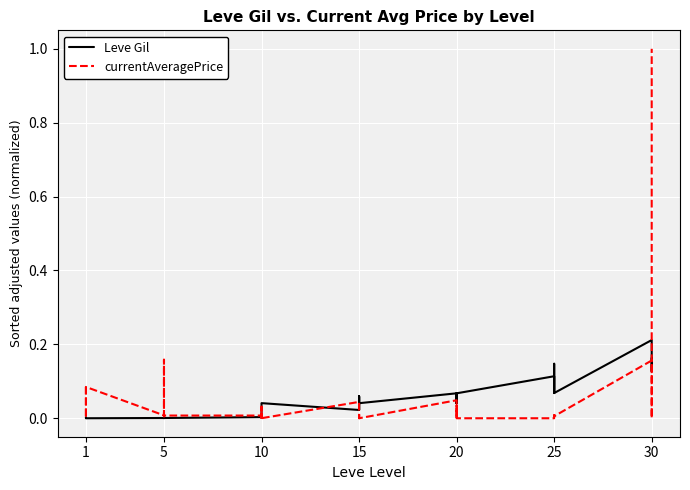

What is the value of the Leve Gil point at the 33rd from the left?

0.1